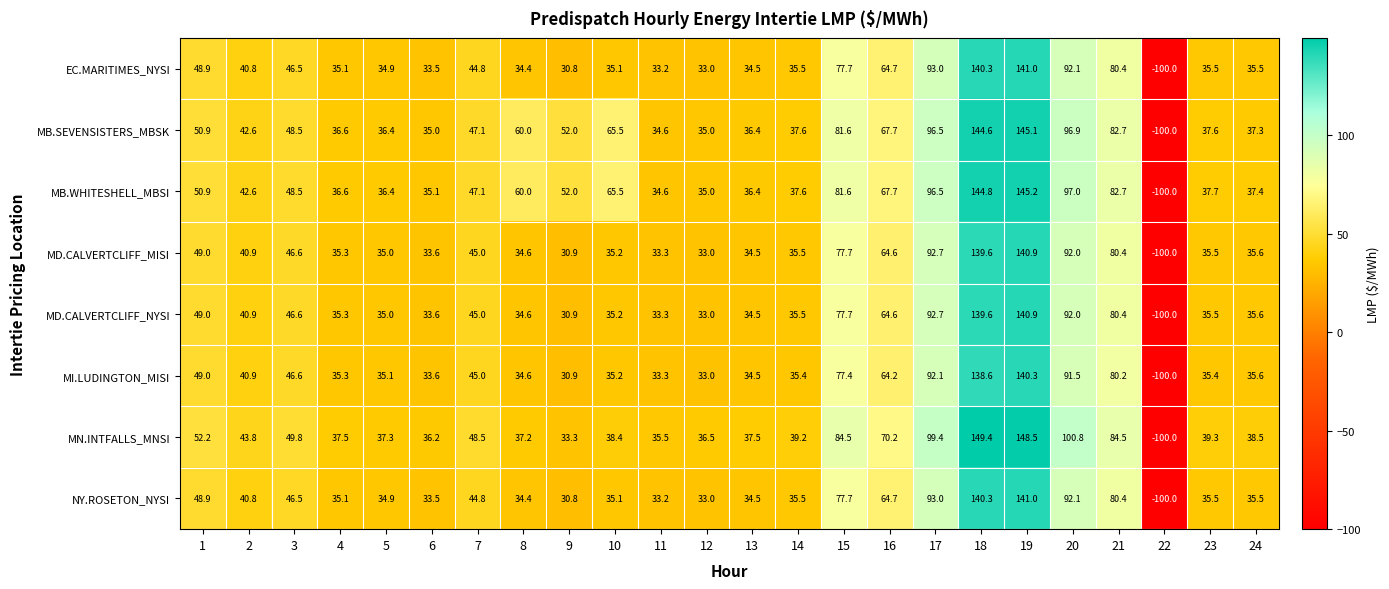

How many categories are shown in the chart?

24